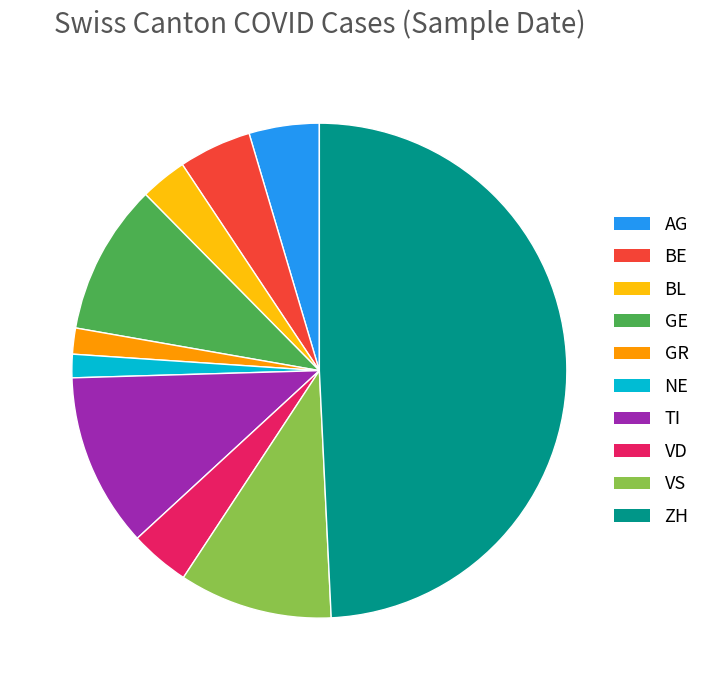

Does BL represent more than half of the total?

No